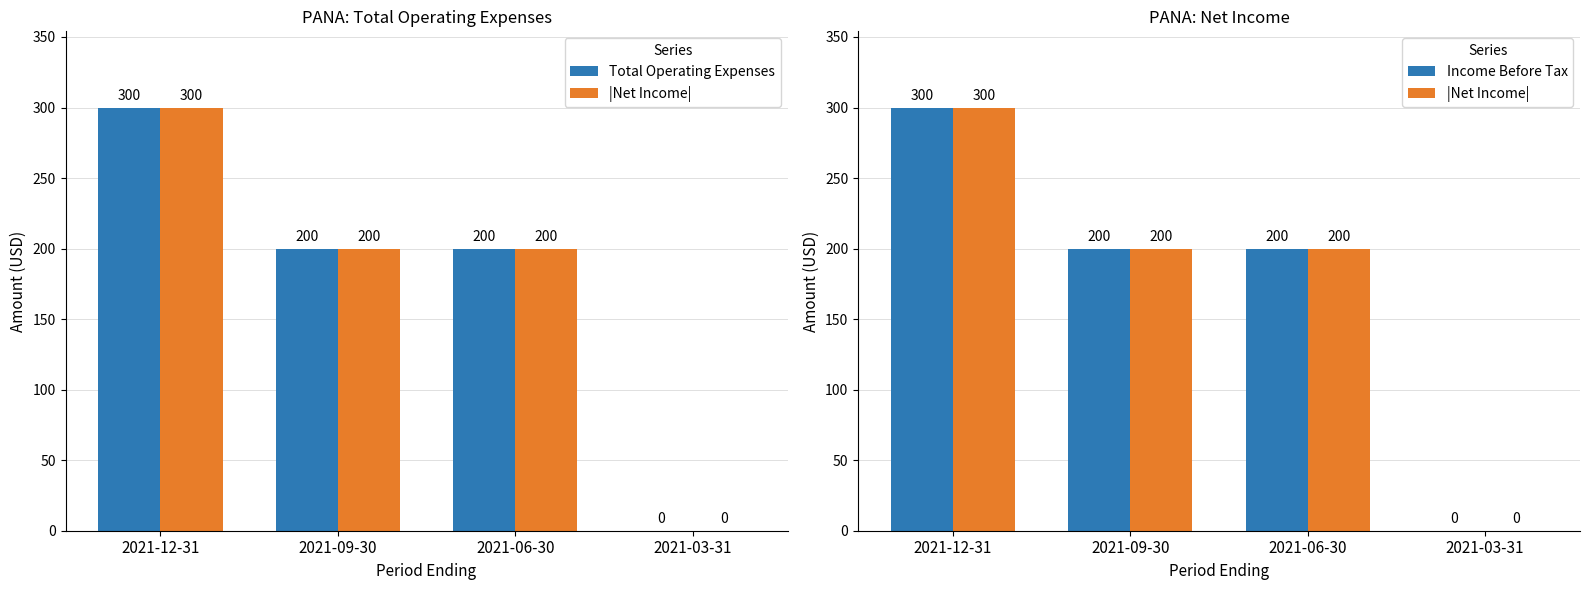

Reading left to right, list all the values displayed in this chart.

Total Operating Expenses: 2021-12-31=300	2021-09-30=200	2021-06-30=200	2021-03-31=0
|Net Income|: 2021-12-31=300	2021-09-30=200	2021-06-30=200	2021-03-31=0
Income Before Tax: 2021-12-31=300	2021-09-30=200	2021-06-30=200	2021-03-31=0